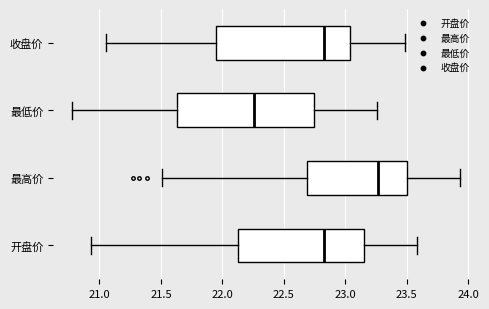

Which box's median line is the furthest to the left?

最低价